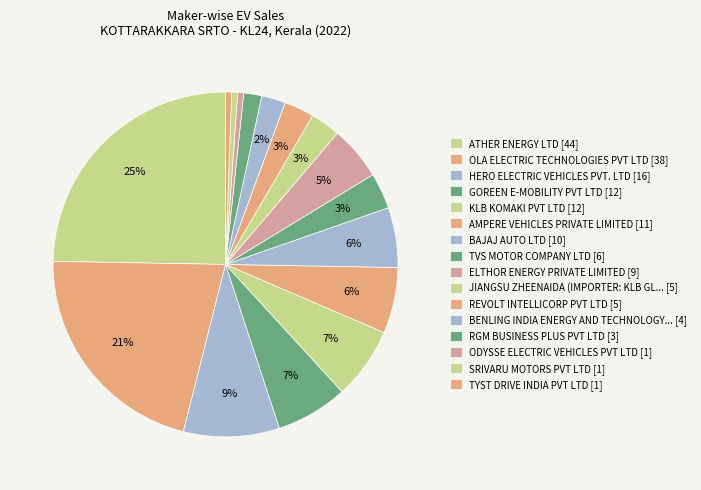

How many segments does this pie chart have?

16